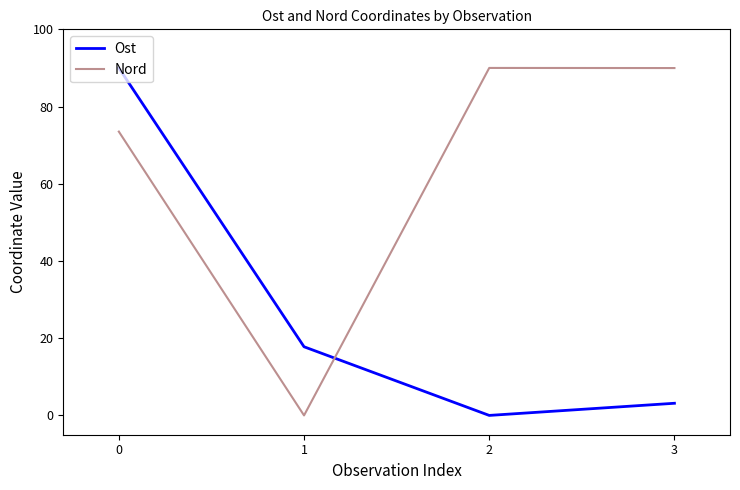

Reading left to right, what are all the values shown in this chart?

Ost: 90.0	17.8	0.0	3.1
Nord: 73.5	0.0	90.0	90.0